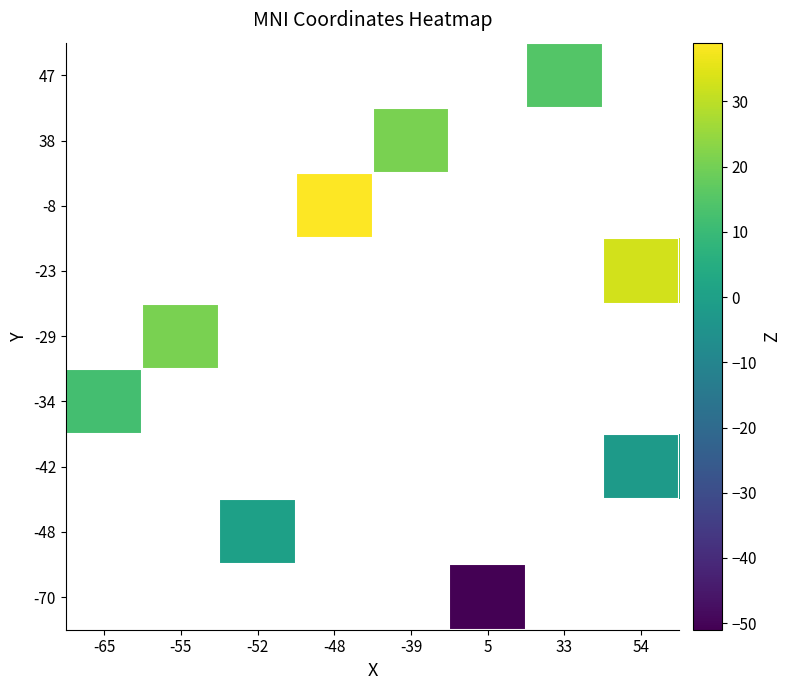

At which label does -23 reach its peak?

-65